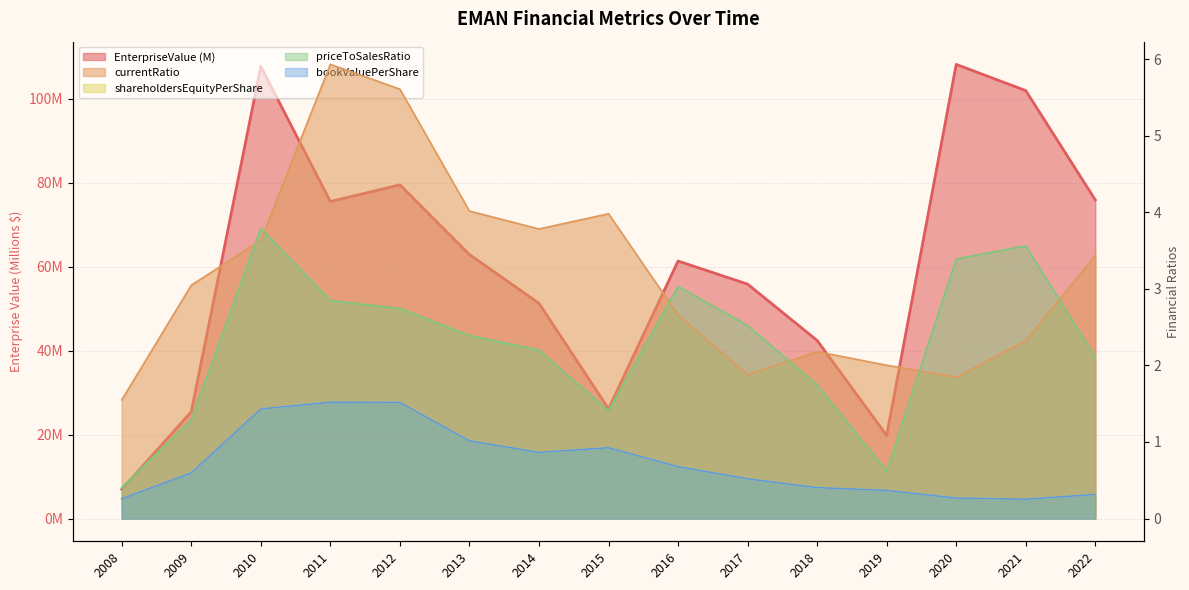

Is it true that bookValuePerShare equals 0.1 at 2021?

False